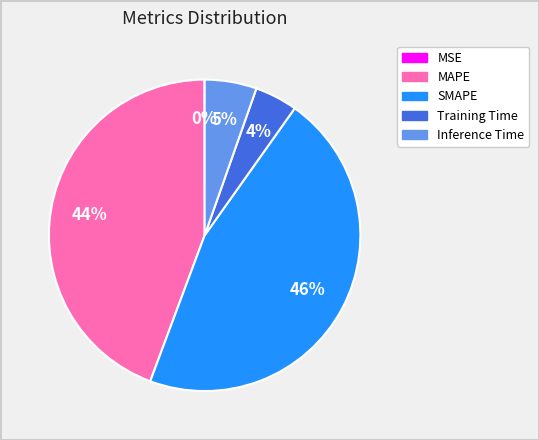

To the nearest percent, what percentage of the pie is Inference Time?

5%